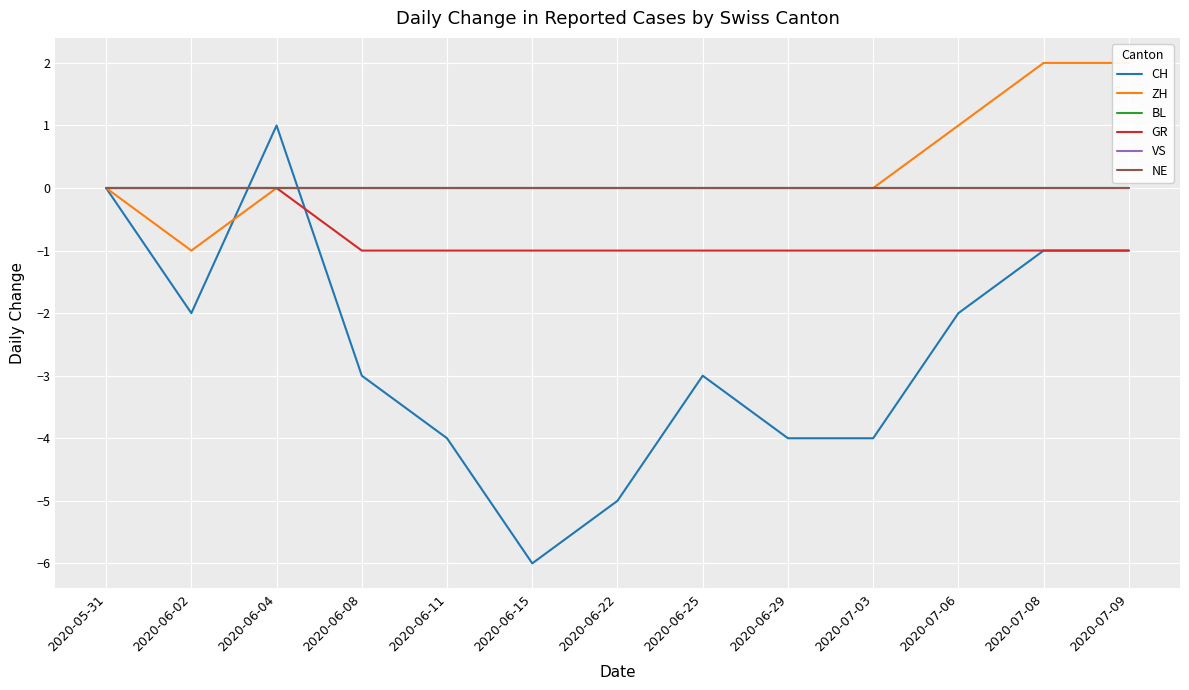

The ZH series shows -2 at 2020-06-04. True or false?

False